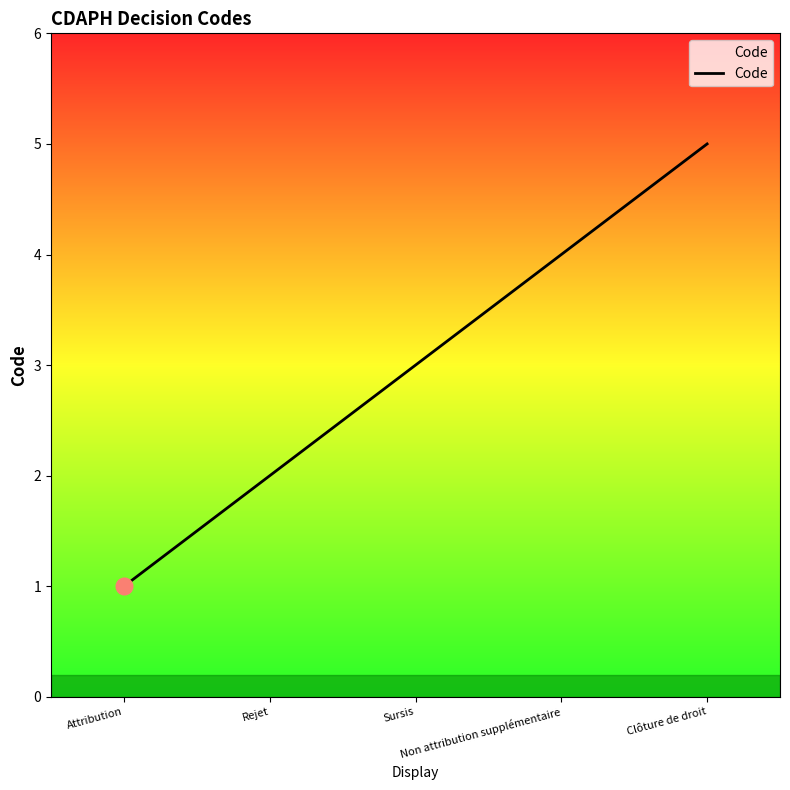

Rank the categories by value from highest to lowest.

Clôture de droit, Non attribution supplémentaire, Sursis, Rejet, Attribution